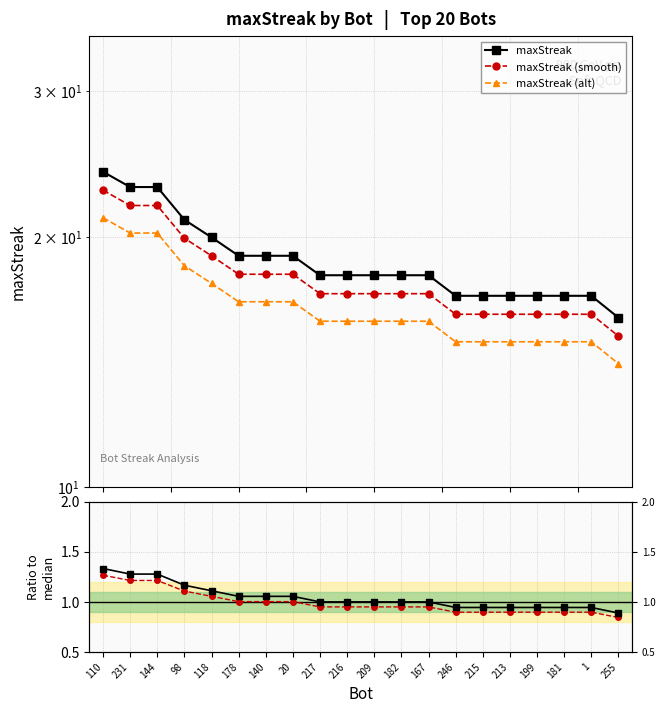

Which category has the highest value in the maxStreak (alt) series?

110